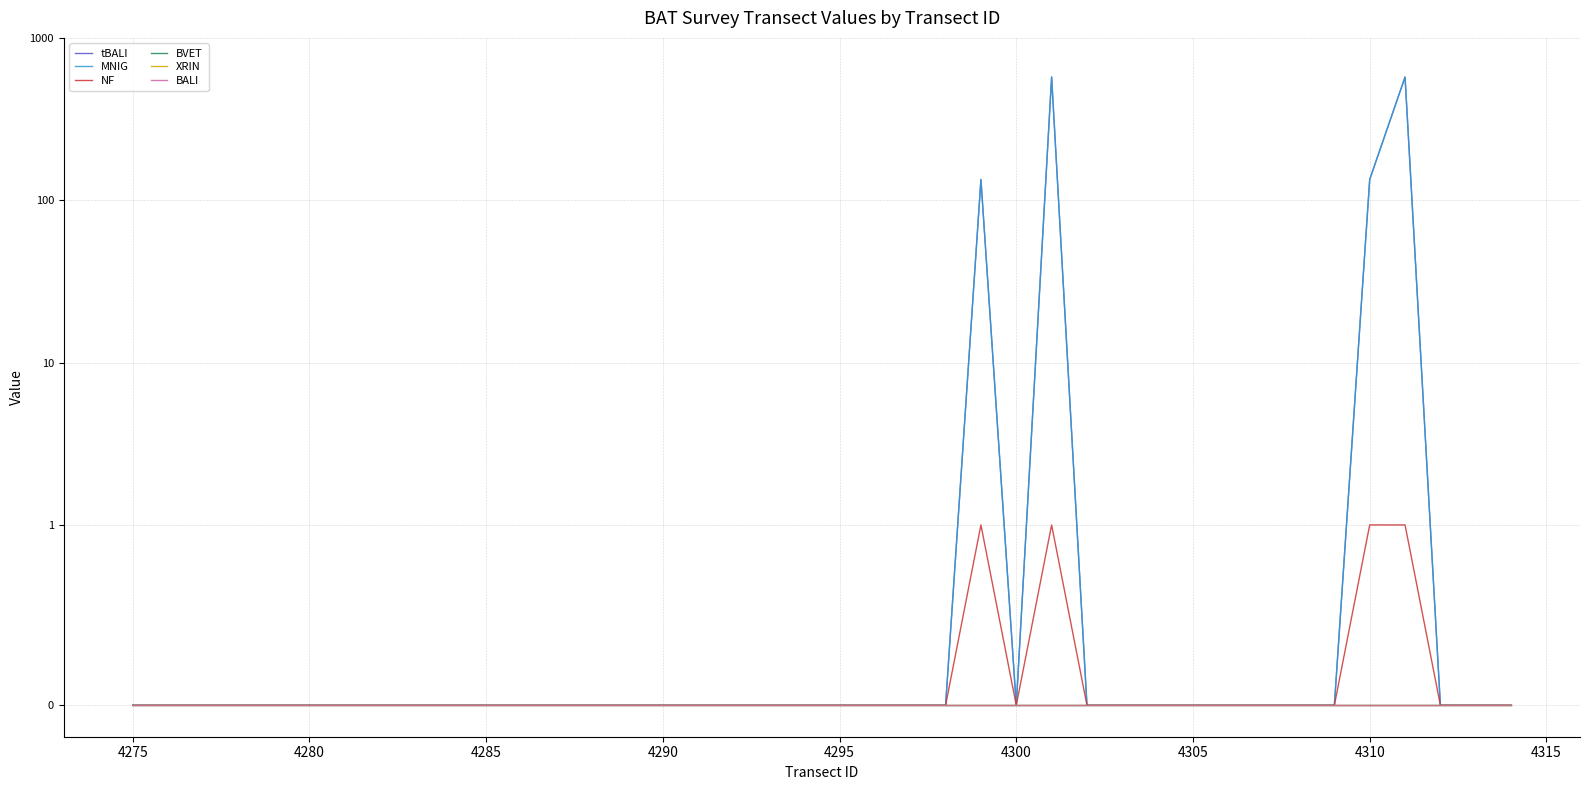

True or false: XRIN has more than 0 points higher than both neighbors.

False